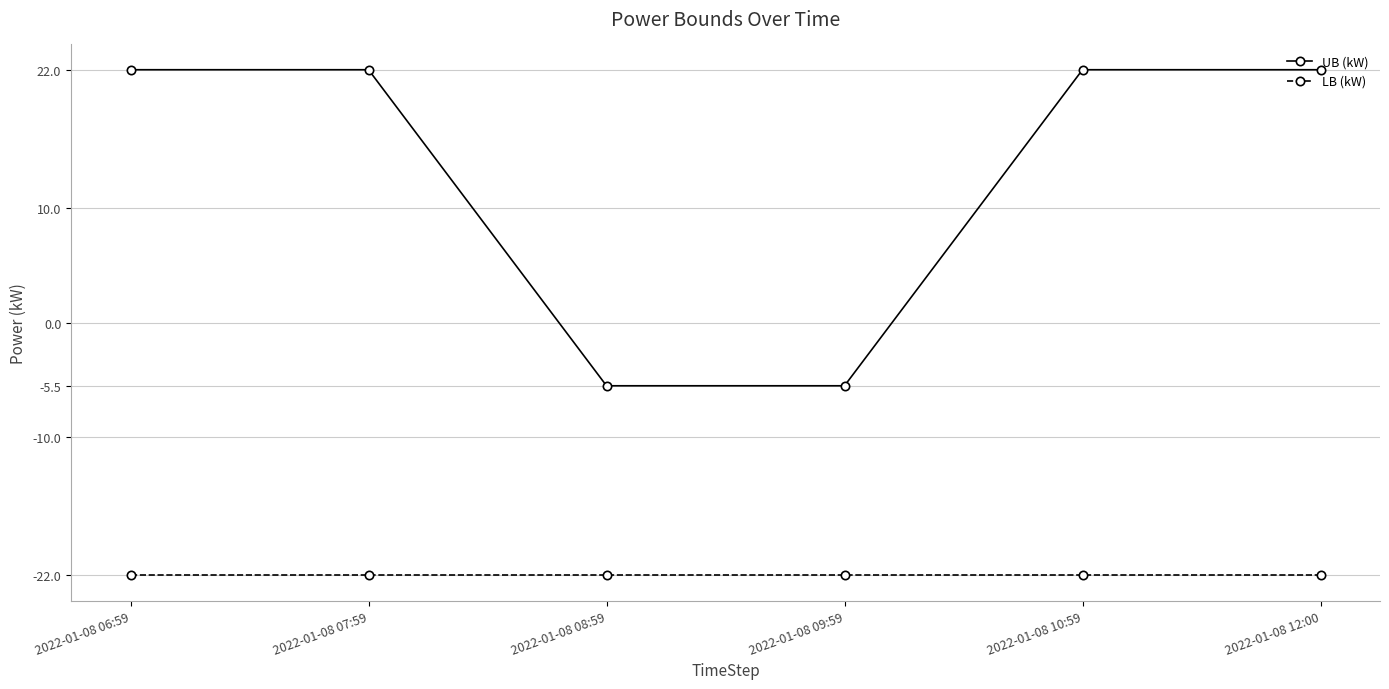

True or false: UB (kW) has more than 1 points higher than both neighbors.

False